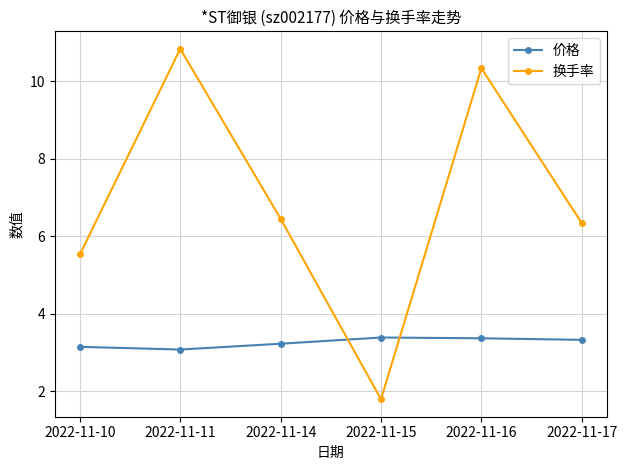

Does the chart have visible grid lines?

Yes